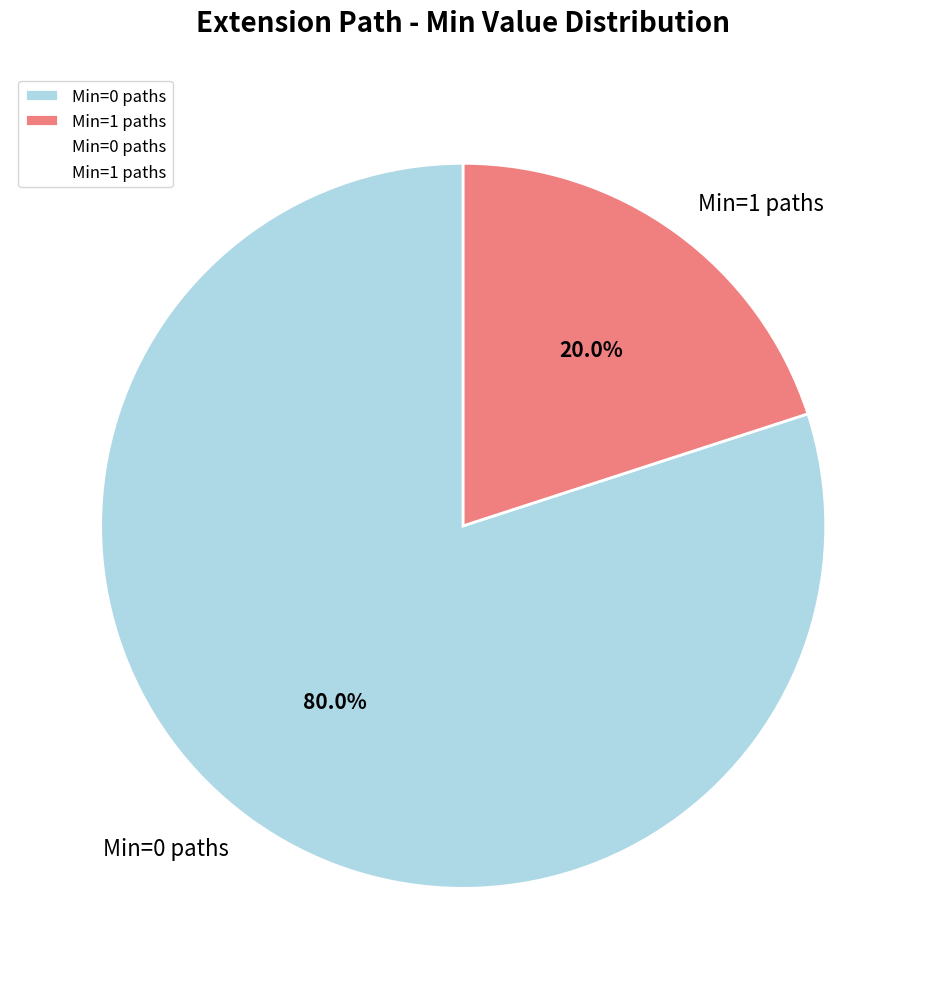

Which category has the biggest portion of the pie?

Min=0 paths